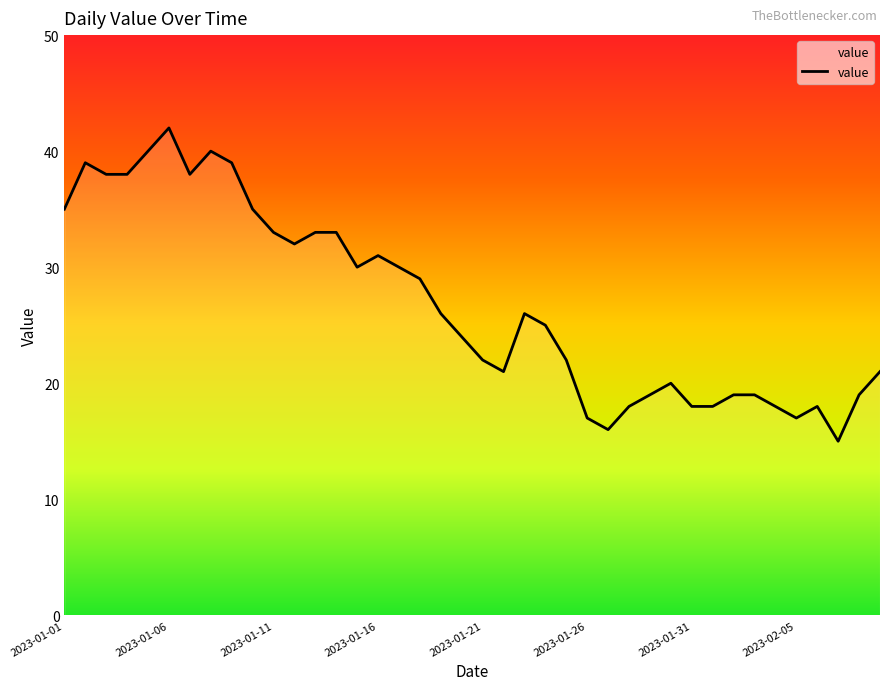

What is the greatest value displayed?

42